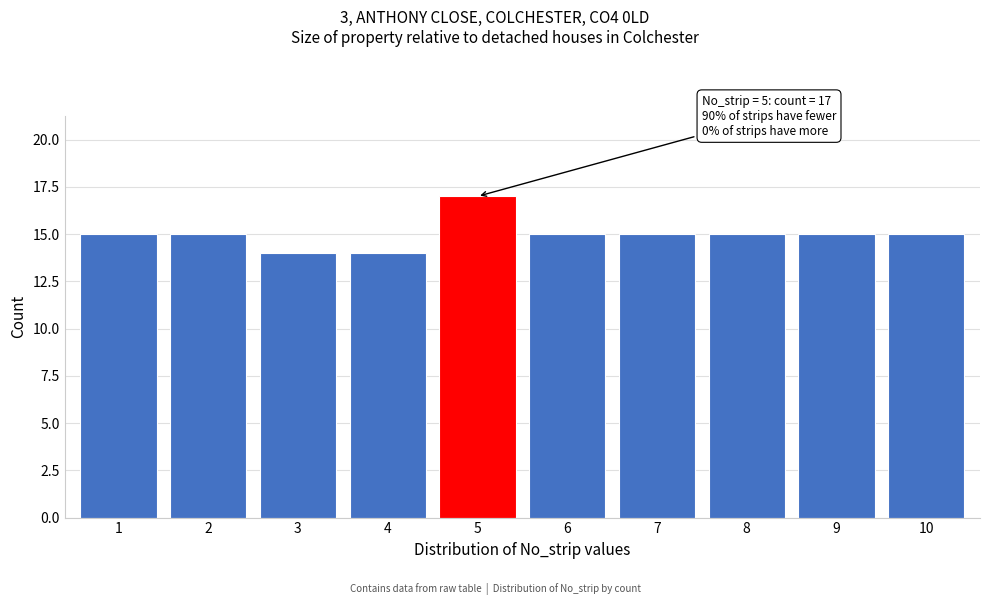

Reading right to left, transcribe all the data shown in this chart.

10=15	9=15	8=15	7=15	6=15	5=17	4=14	3=14	2=15	1=15